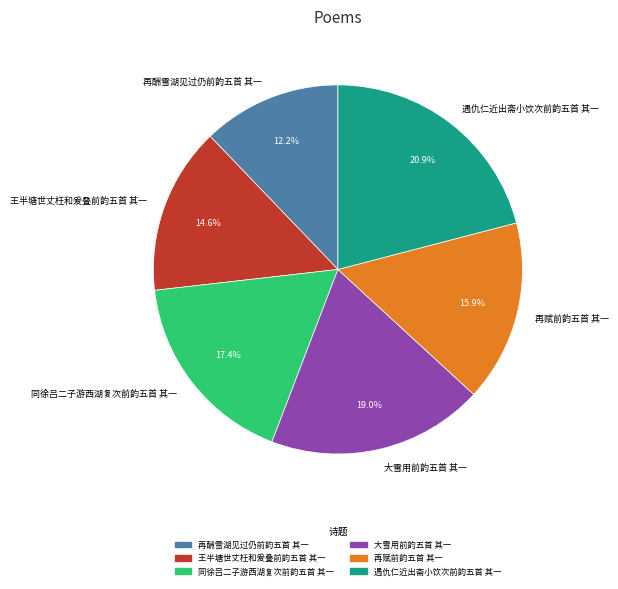

Approximately how many times larger is the value at 遇仇仁近出斋小饮次前韵五首 其一 compared to 再酬雪湖见过仍前韵五首 其一?

1.7